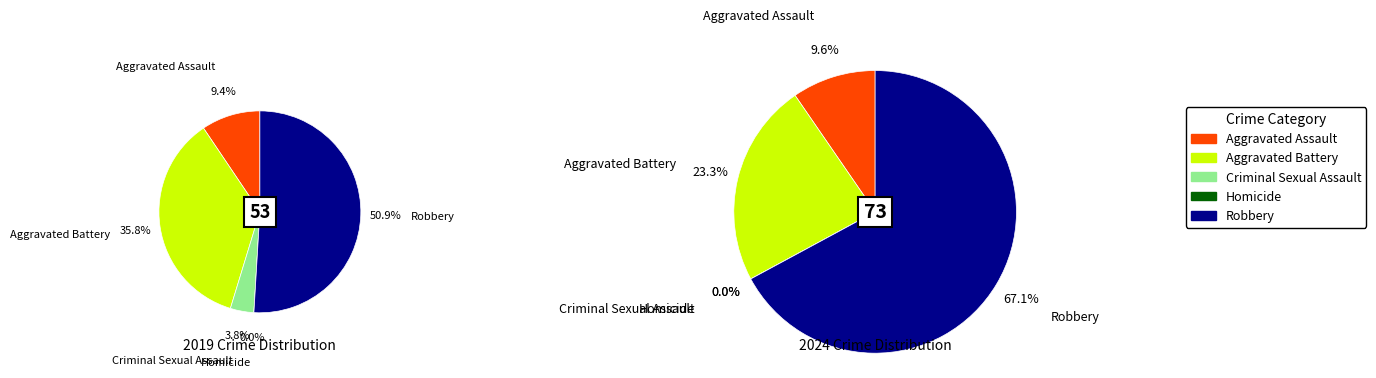

What percentage is the 2 slice, to the nearest percent?

4%